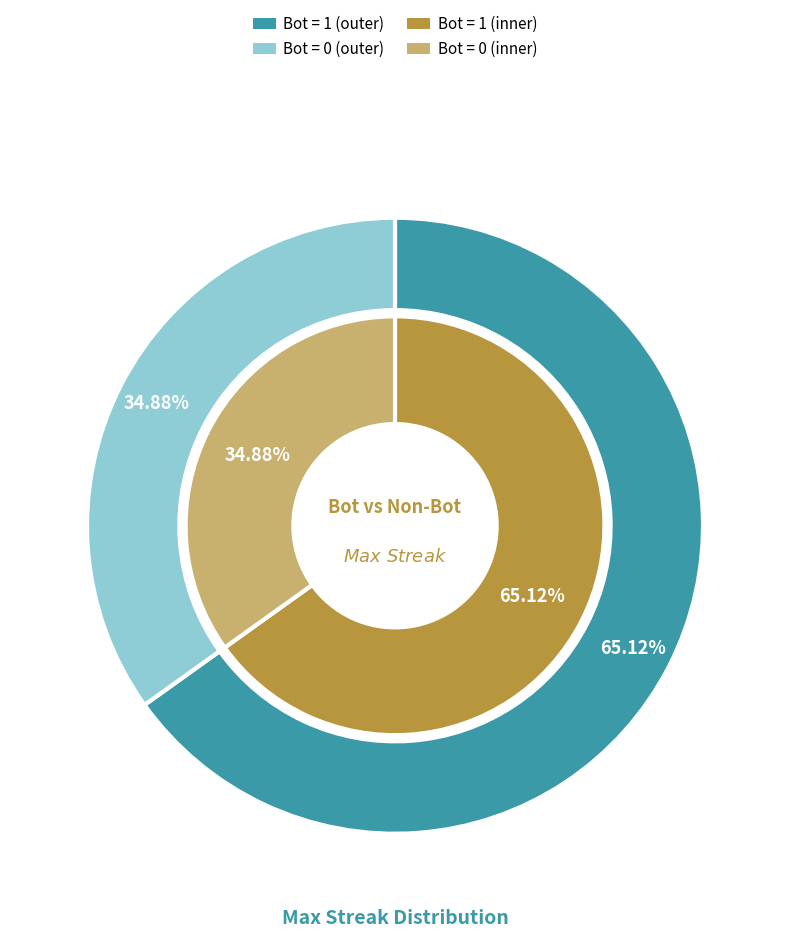

True or false: 0 accounts for 35% of the total.

True